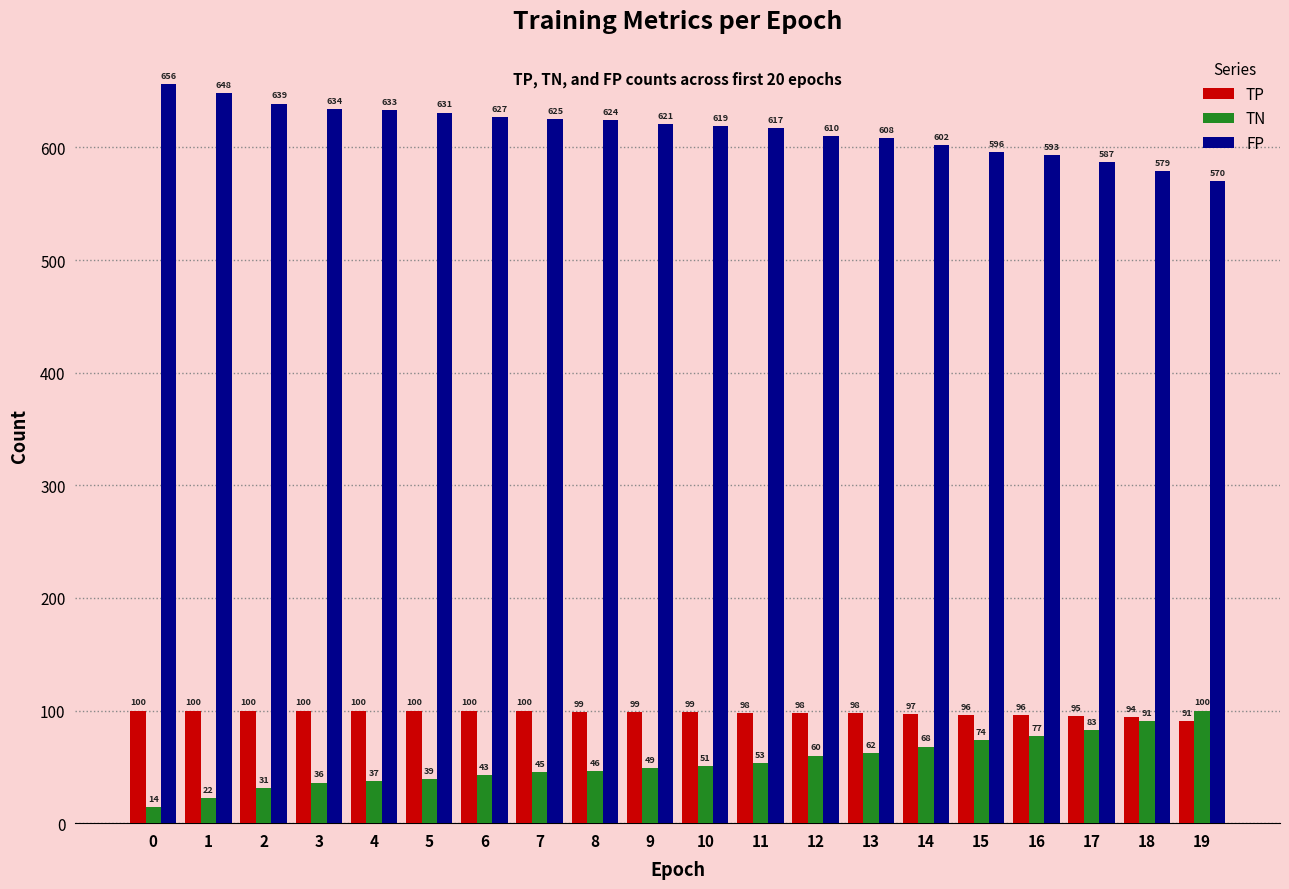

How many bars are there in each group?

3